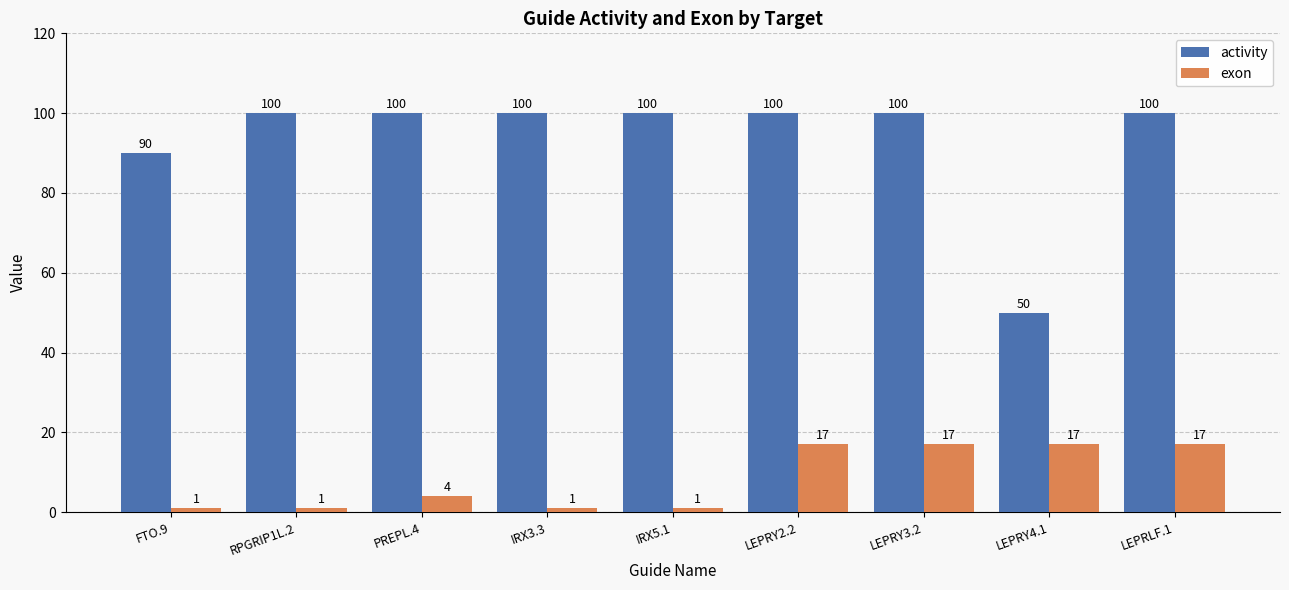

At how many categories does at least one series exceed 76?

8